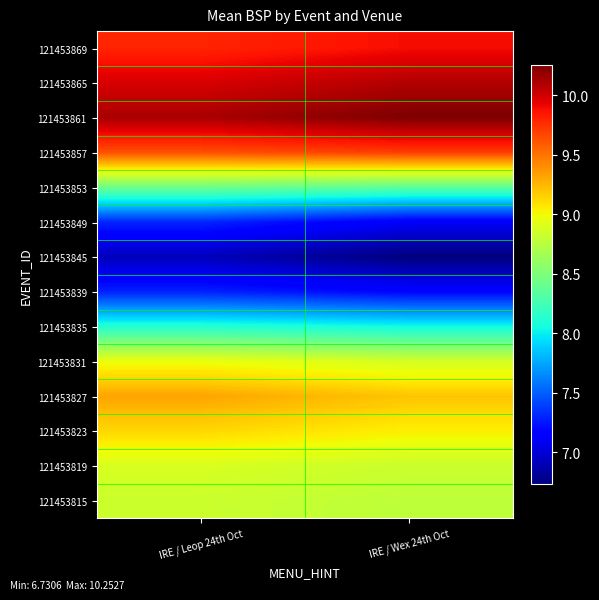

Reading left to right, list all the values displayed in this chart.

121453815: IRE / Leop 24th Oct=8.8	IRE / Wex 24th Oct=8.8
121453819: IRE / Leop 24th Oct=8.9	IRE / Wex 24th Oct=8.8
121453823: IRE / Leop 24th Oct=9.1	IRE / Wex 24th Oct=9.0
121453827: IRE / Leop 24th Oct=9.3	IRE / Wex 24th Oct=9.2
121453831: IRE / Leop 24th Oct=9.0	IRE / Wex 24th Oct=8.9
121453835: IRE / Leop 24th Oct=8.1	IRE / Wex 24th Oct=8.0
121453839: IRE / Leop 24th Oct=7.3	IRE / Wex 24th Oct=7.2
121453845: IRE / Leop 24th Oct=6.9	IRE / Wex 24th Oct=6.7
121453849: IRE / Leop 24th Oct=7.3	IRE / Wex 24th Oct=7.1
121453853: IRE / Leop 24th Oct=8.4	IRE / Wex 24th Oct=8.4
121453857: IRE / Leop 24th Oct=9.6	IRE / Wex 24th Oct=9.7
121453861: IRE / Leop 24th Oct=10.1	IRE / Wex 24th Oct=10.3
121453865: IRE / Leop 24th Oct=10.0	IRE / Wex 24th Oct=10.1
121453869: IRE / Leop 24th Oct=9.8	IRE / Wex 24th Oct=9.9